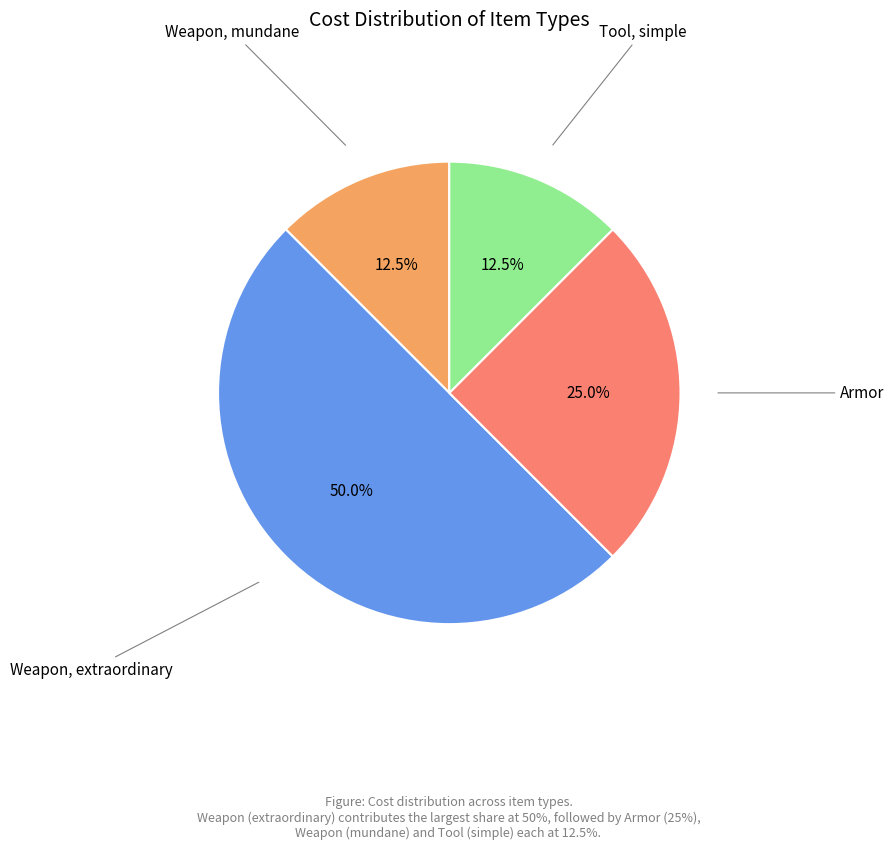

To the nearest percent, what is the average slice percentage?

25%